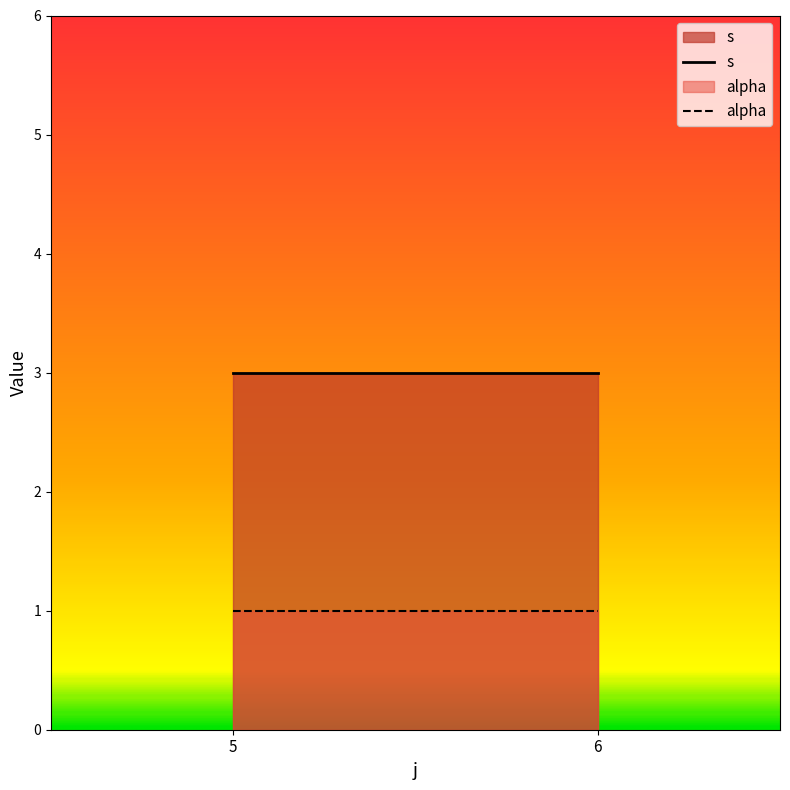

Read the s value at 5.

3